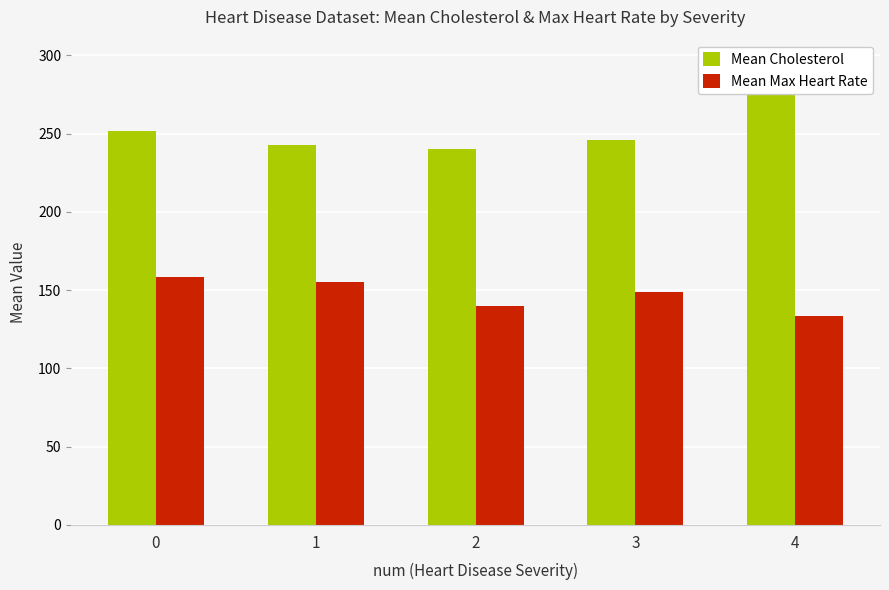

The Mean Cholesterol series shows 163.7 at 4. True or false?

False